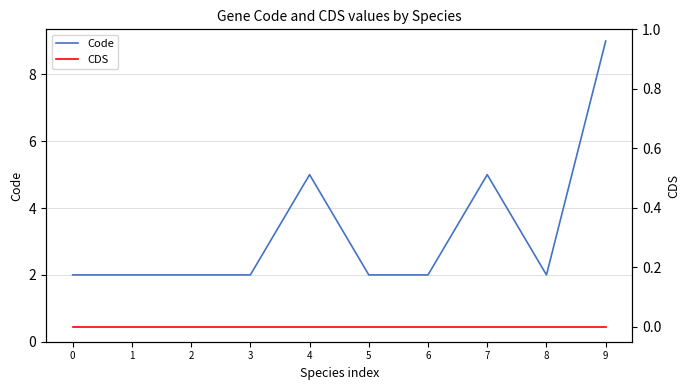

What are all the series names shown in the legend?

Code, CDS